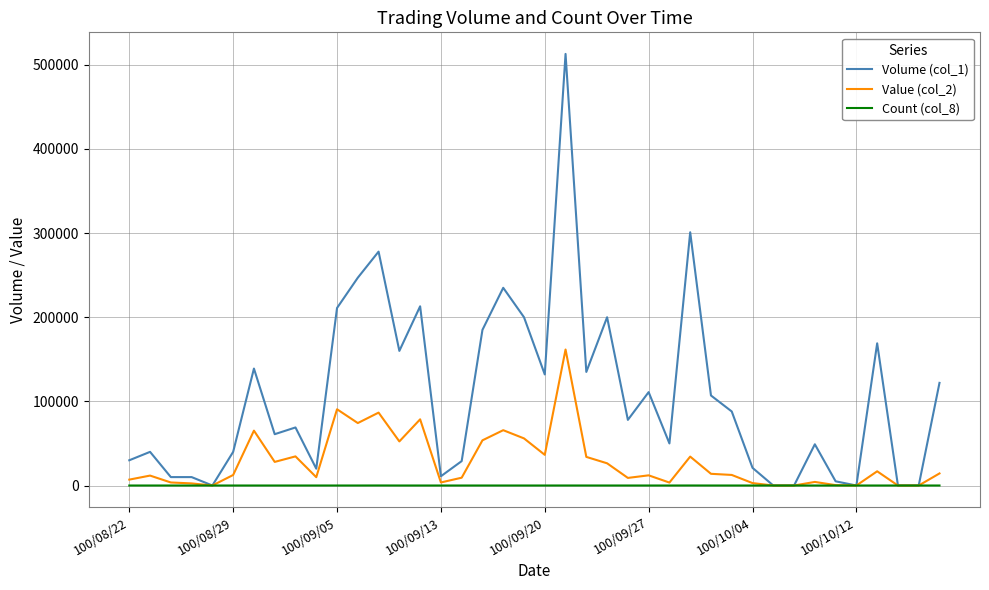

What is the greatest value displayed?

513000